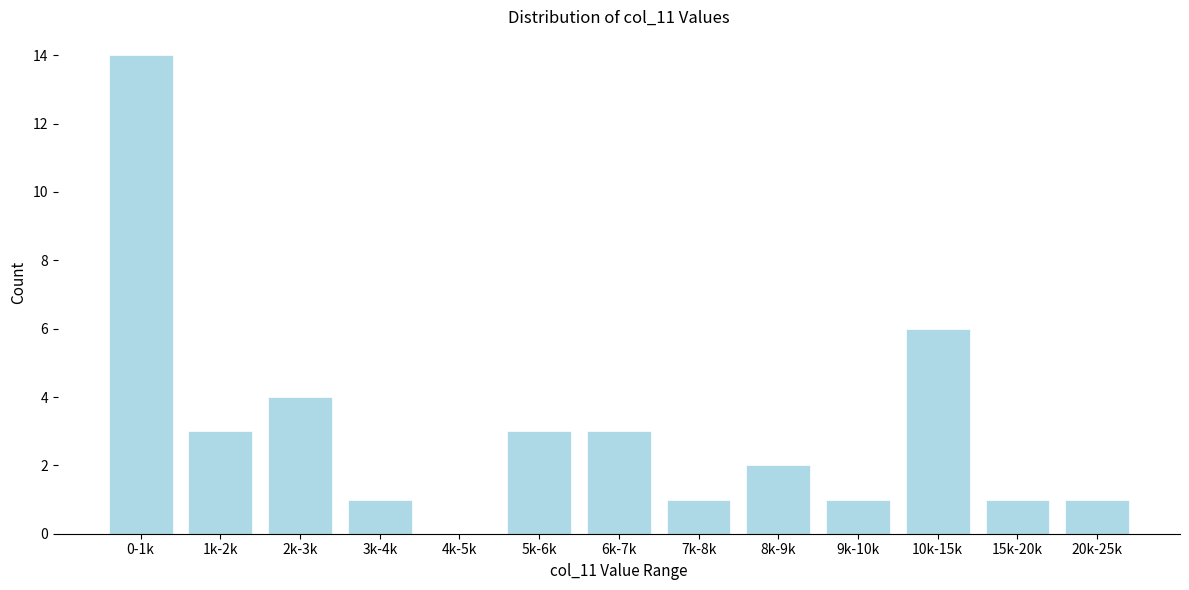

Reading left to right, list all the values displayed in this chart.

0-1k=14	1k-2k=3	2k-3k=4	3k-4k=1	4k-5k=0	5k-6k=3	6k-7k=3	7k-8k=1	8k-9k=2	9k-10k=1	10k-15k=6	15k-20k=1	20k-25k=1